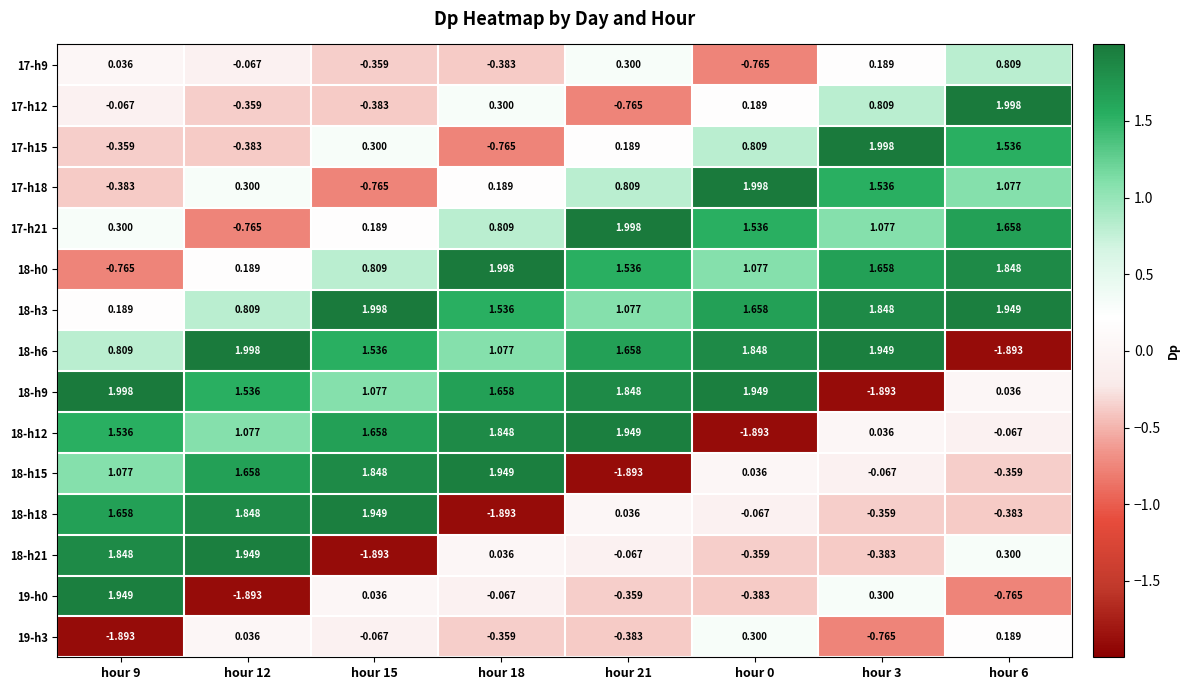

Is the value of 18-h6 at hour 0 greater than the value of 17-h21 at hour 18?

Yes